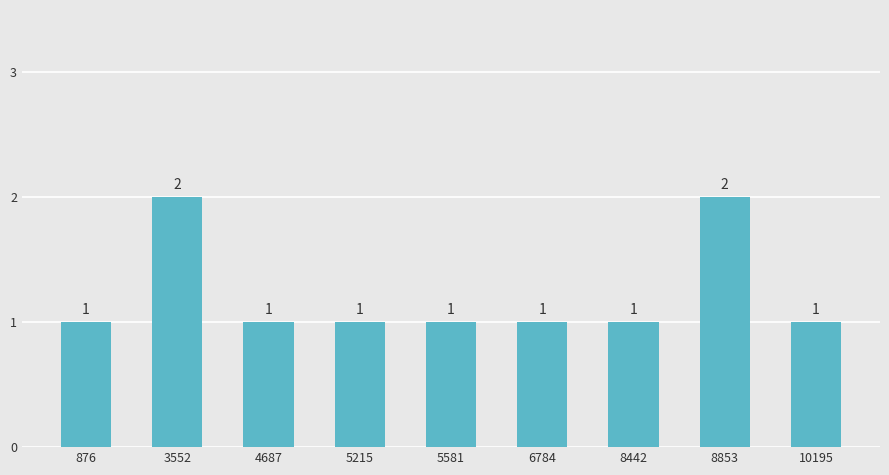

Count the number of values greater than 1.

2